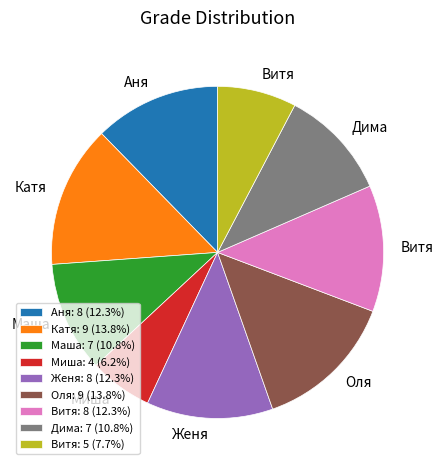

What is the ratio of the value at Витя: 8 (12.3%) to the value at Женя: 8 (12.3%)?

1.0